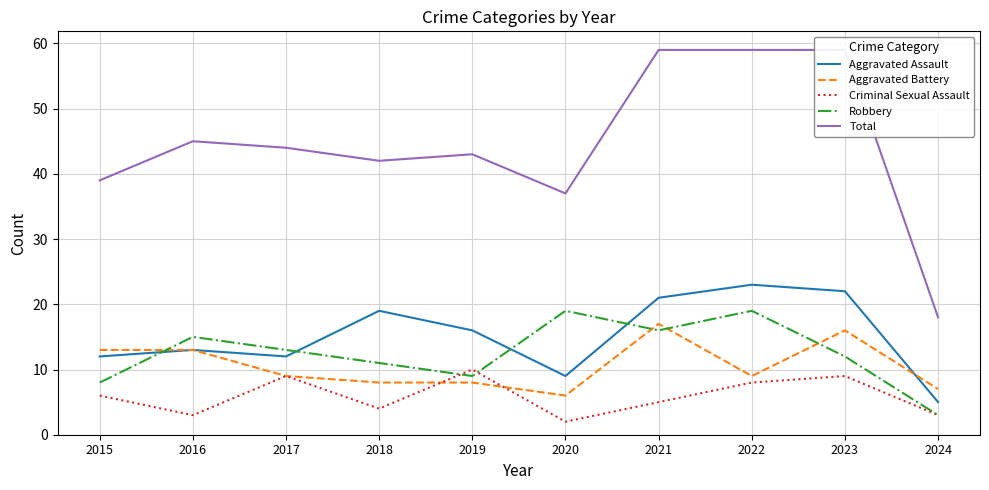

At which category does Aggravated Battery reach its first local peak?

2021